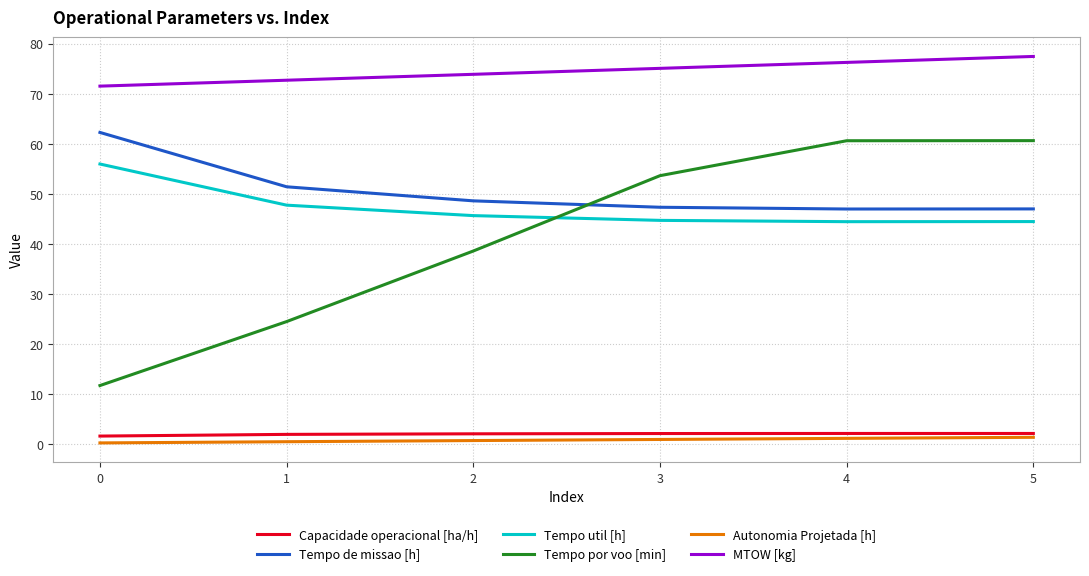

Which series changed the most between 1 and 4?

Tempo por voo [min]